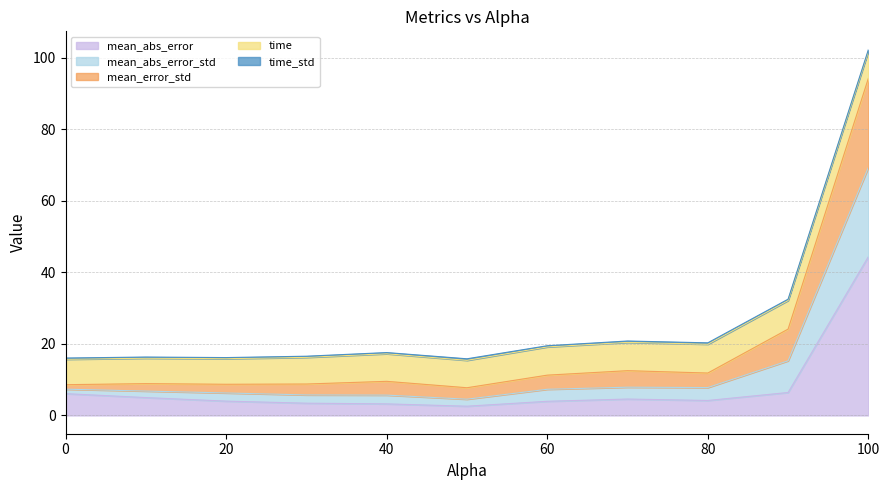

The value of mean_abs_error at 80 is 4.2. True or false?

True